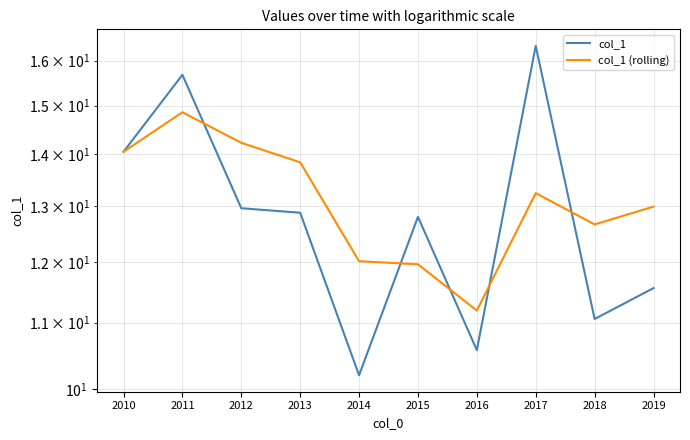

True or false: col_1 and col_1 (rolling) cross at least once.

True